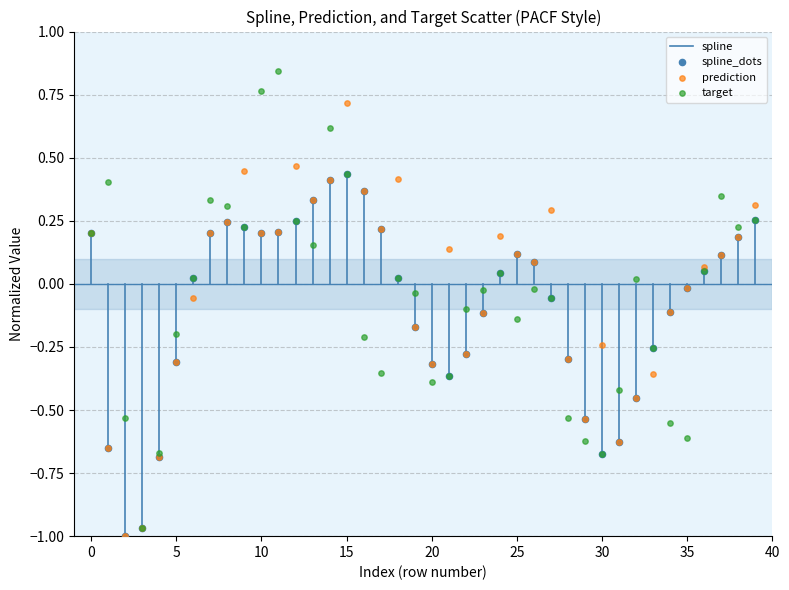

Which series contains the highest Y value?

target